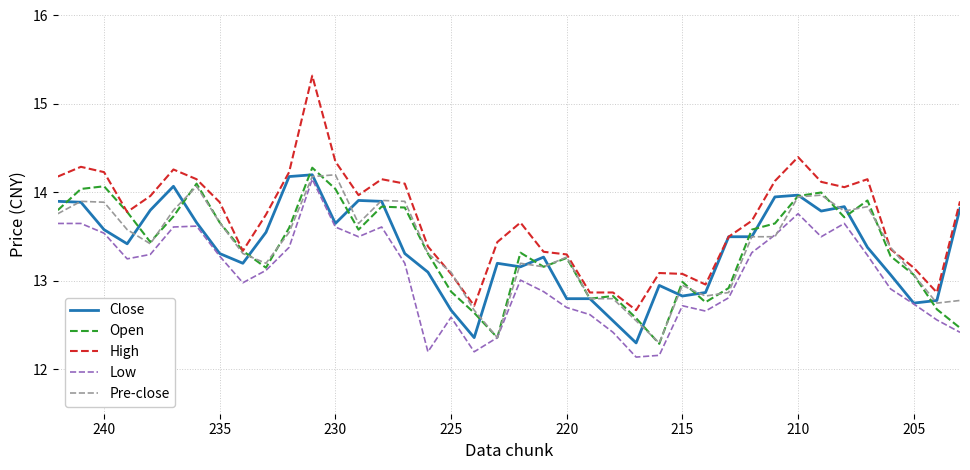

Reading right to left, what are all the values shown in this chart?

Close: 13.8	12.8	12.8	13.1	13.4	13.8	13.8	14.0	13.9	13.5	13.5	12.9	12.8	12.9	12.3	12.6	12.8	12.8	13.3	13.2	13.2	12.4	12.7	13.1	13.3	13.9	13.9	13.7	14.2	14.2	13.6	13.2	13.3	13.7	14.1	13.8	13.4	13.6	13.9	13.9
Open: 12.5	12.7	13.1	13.3	13.9	13.7	14.0	14.0	13.7	13.6	12.9	12.8	13.0	12.3	12.6	12.8	12.8	13.3	13.2	13.3	12.4	12.6	12.9	13.3	13.8	13.8	13.6	14.0	14.3	13.6	13.2	13.3	13.7	14.1	13.7	13.4	13.8	14.1	14.0	13.8
High: 13.9	12.9	13.2	13.4	14.2	14.1	14.1	14.4	14.1	13.7	13.5	13.0	13.1	13.1	12.7	12.9	12.9	13.3	13.3	13.7	13.4	12.7	13.1	13.4	14.1	14.2	14.0	14.3	15.3	14.2	13.8	13.3	13.9	14.2	14.3	14.0	13.8	14.2	14.3	14.2
Low: 12.4	12.6	12.7	12.9	13.3	13.7	13.5	13.8	13.5	13.3	12.8	12.7	12.7	12.2	12.1	12.4	12.6	12.7	12.9	13.0	12.4	12.2	12.6	12.2	13.2	13.6	13.5	13.6	14.2	13.4	13.1	13.0	13.3	13.6	13.6	13.3	13.2	13.5	13.7	13.7
Pre-close: 12.8	12.8	13.1	13.4	13.8	13.8	14.0	13.9	13.5	13.5	12.9	12.8	12.9	12.3	12.6	12.8	12.8	13.3	13.2	13.2	12.4	12.7	13.1	13.3	13.9	13.9	13.7	14.2	14.2	13.6	13.2	13.3	13.7	14.1	13.8	13.4	13.6	13.9	13.9	13.8